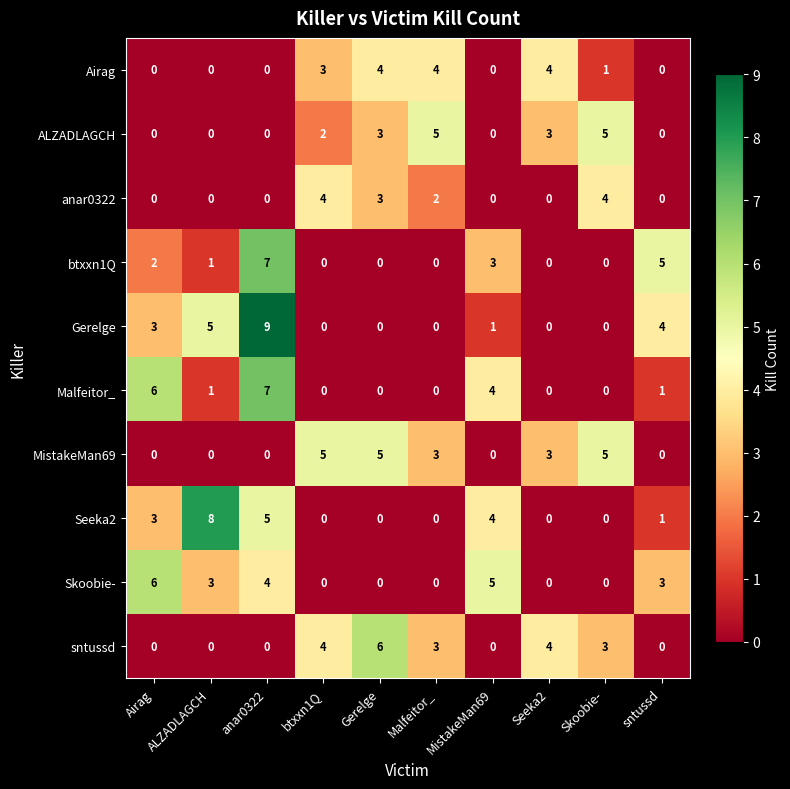

Count the Skoobie- values in the range 0 to 4.

8